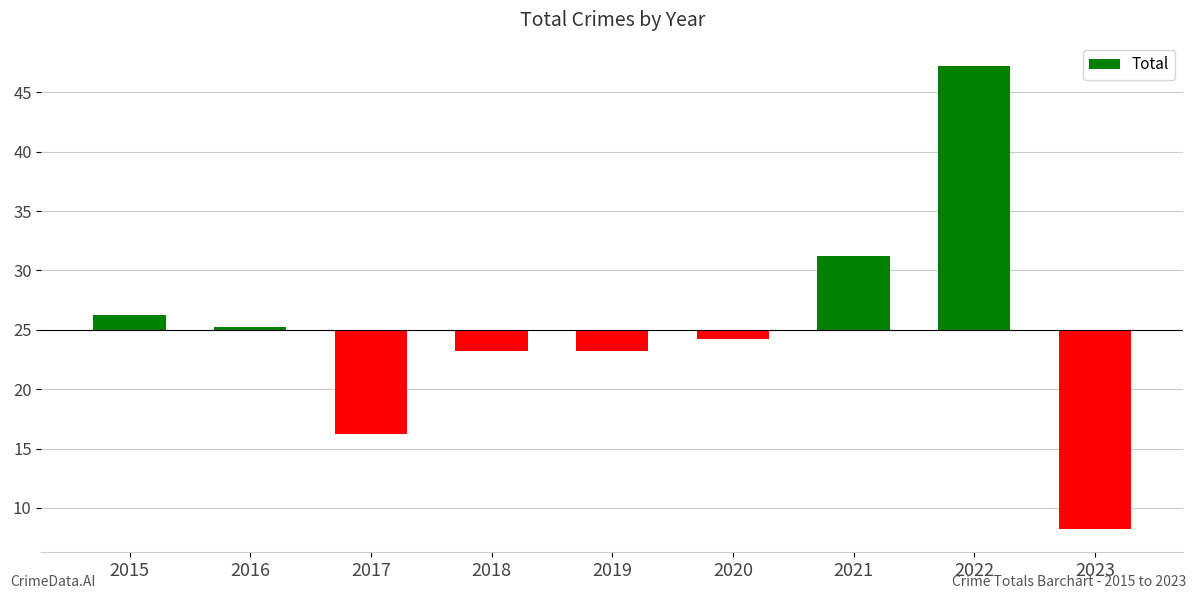

Are the bars horizontal?

No